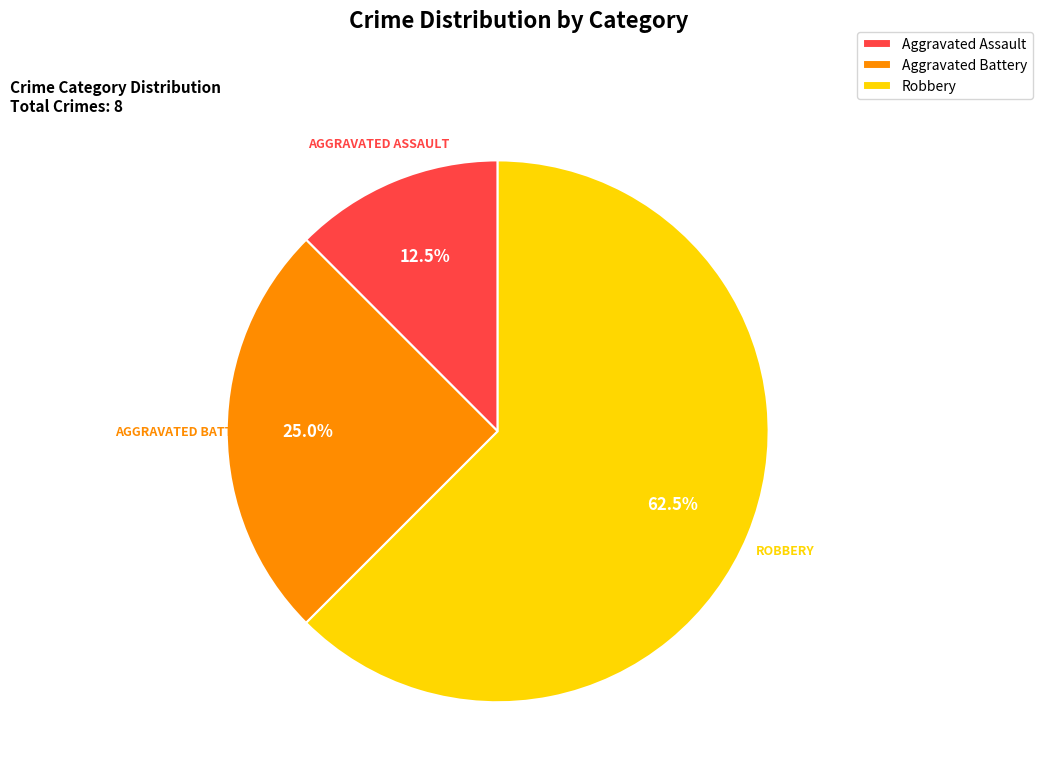

What is the largest slice in the pie chart?

Robbery